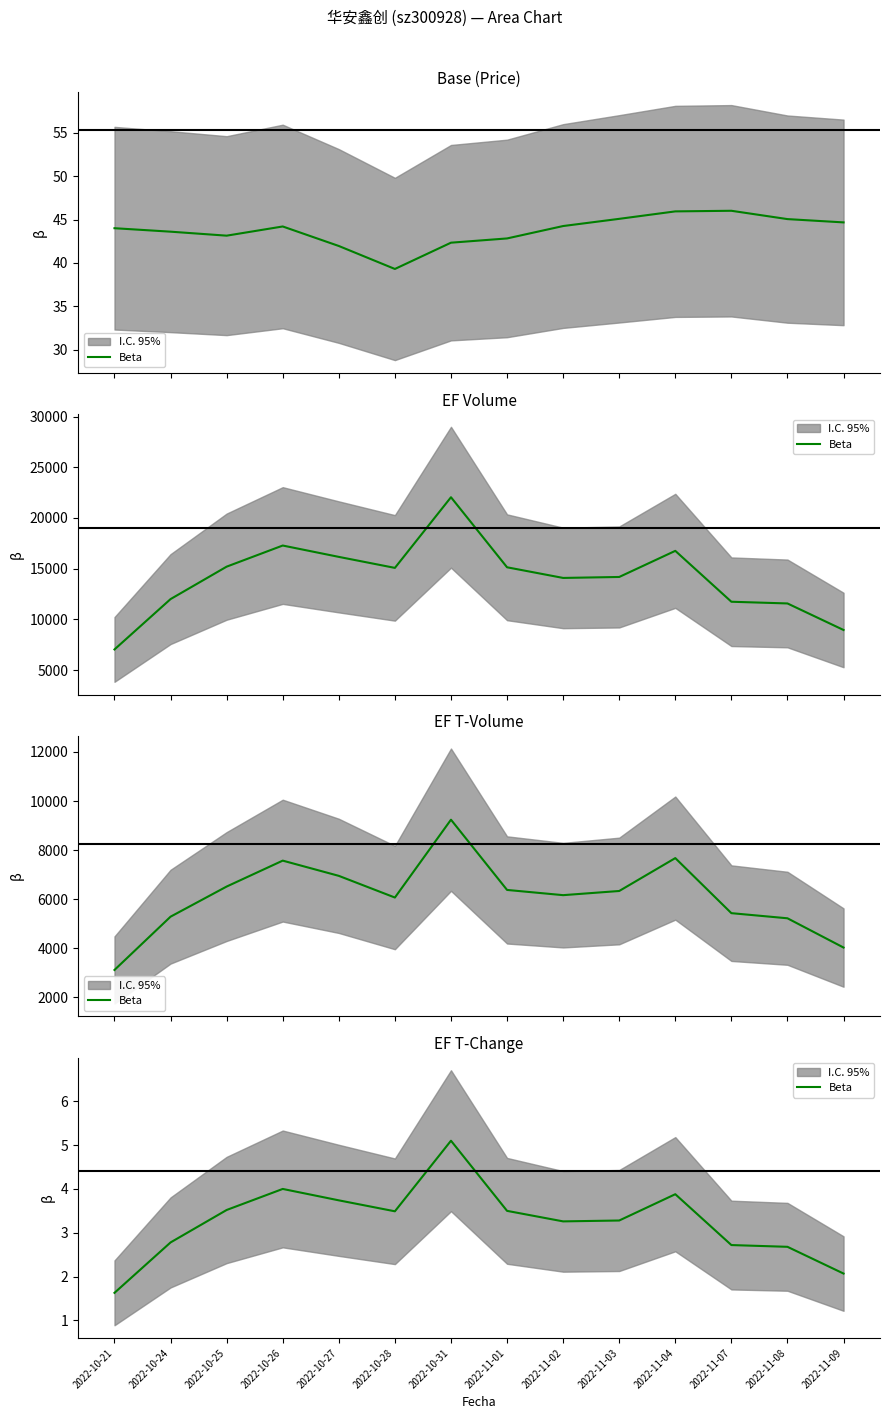

How many lines are shown in the chart?

1